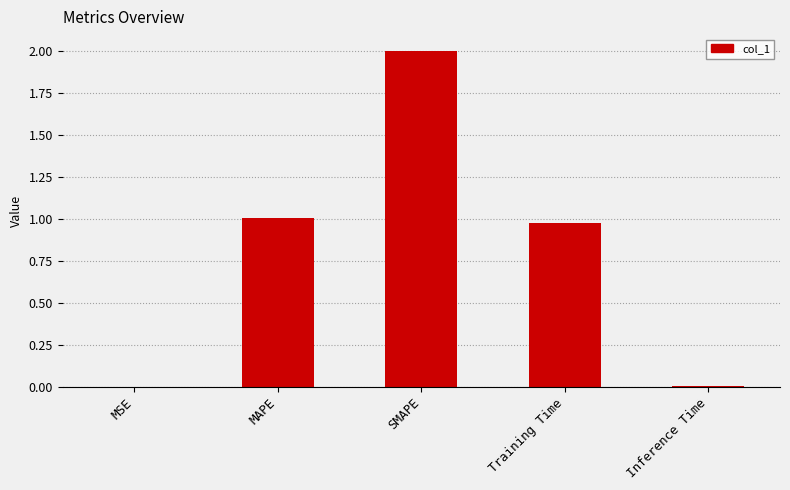

What is the change in value from Training Time to Inference Time?

-1.0